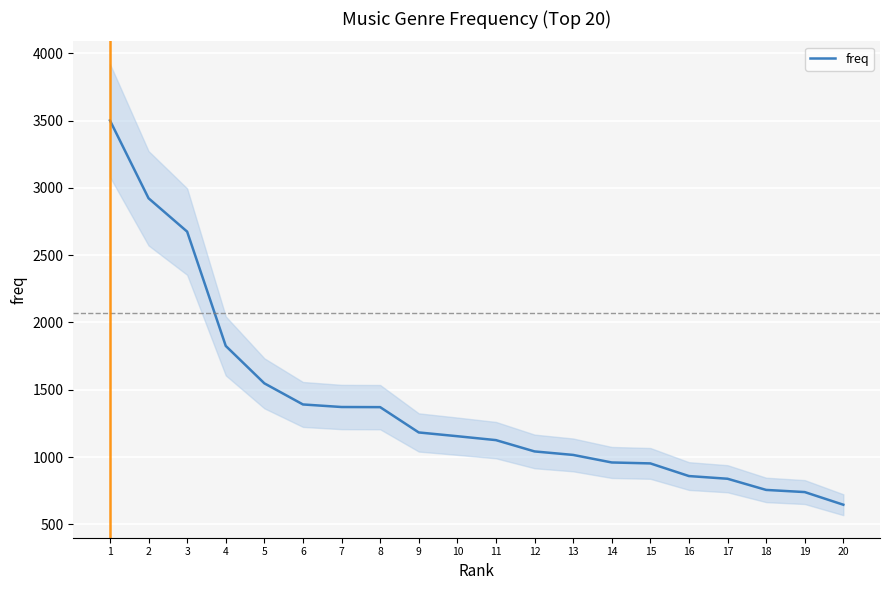

At which label is the value closest to 2073?

4